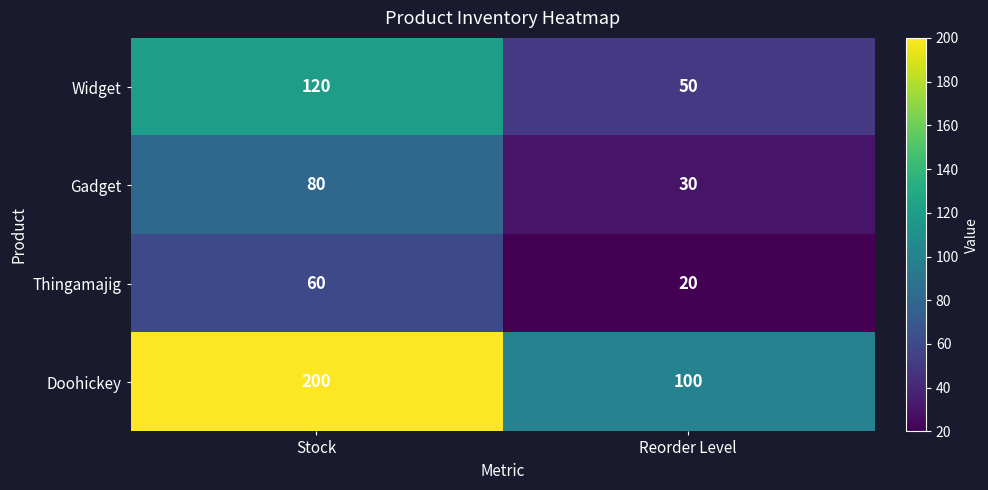

Count the number of categories in the chart.

2